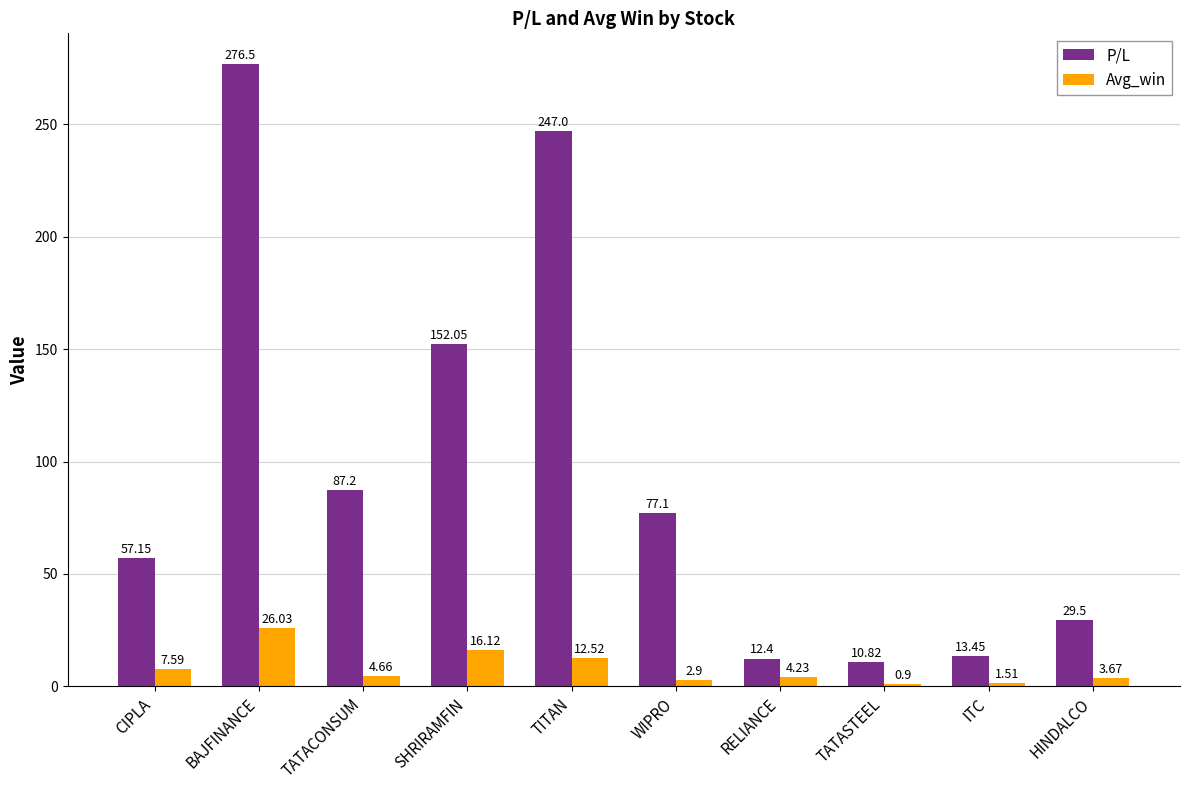

What is the maximum value shown in the chart?

276.5